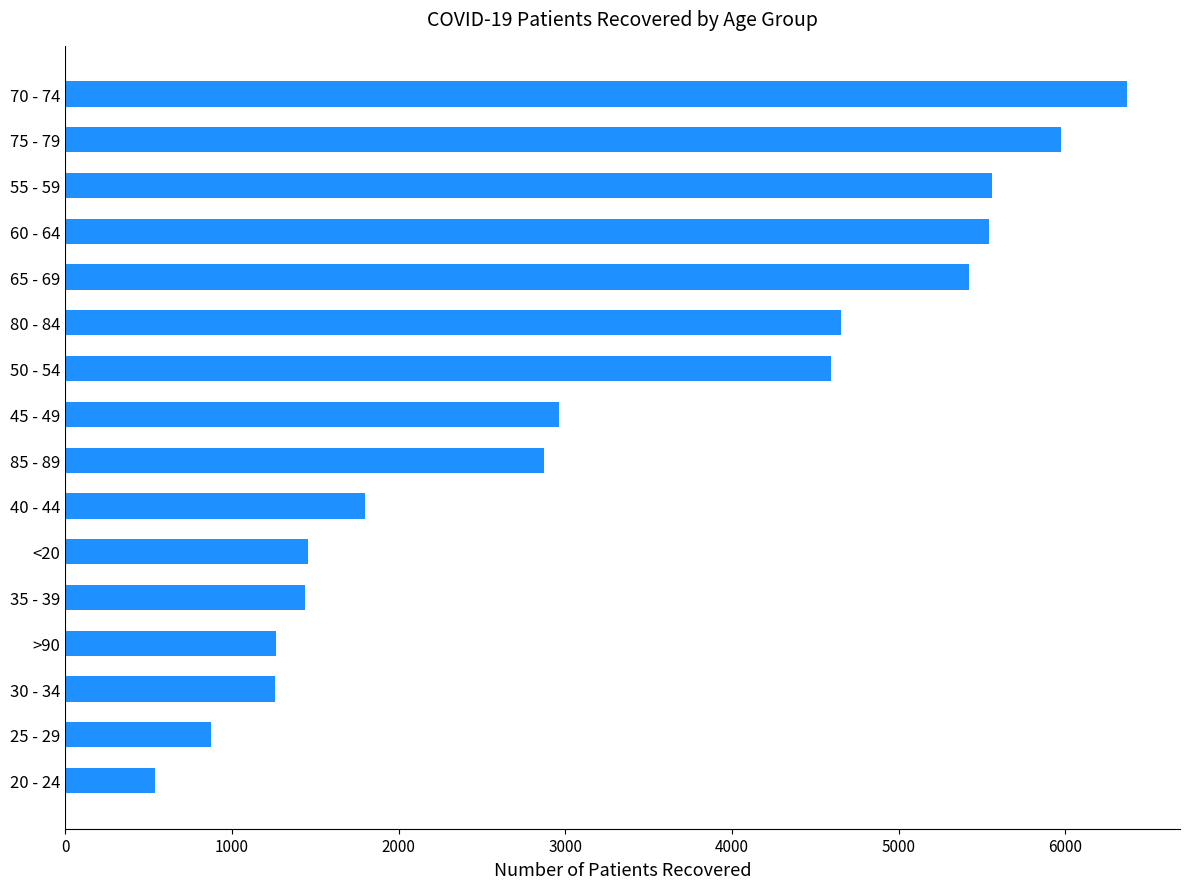

What is the sum of all values?

52595